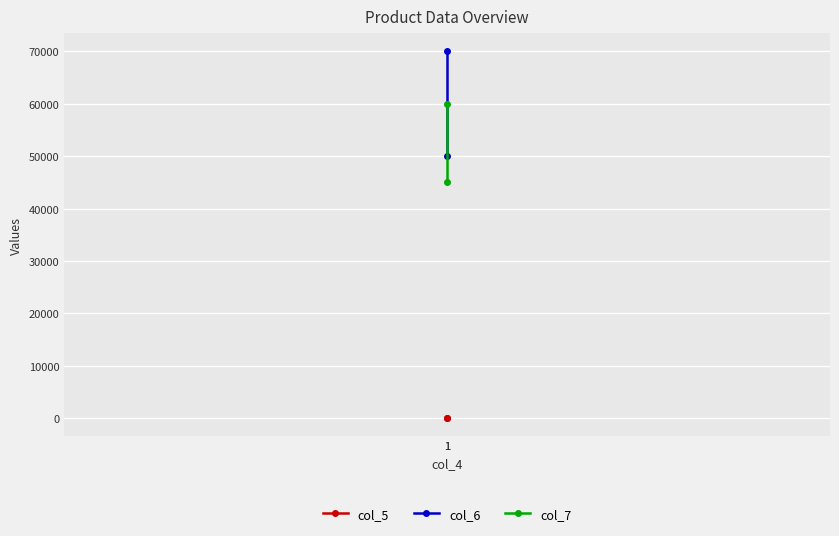

Which has a higher value, 1 or 1?

1